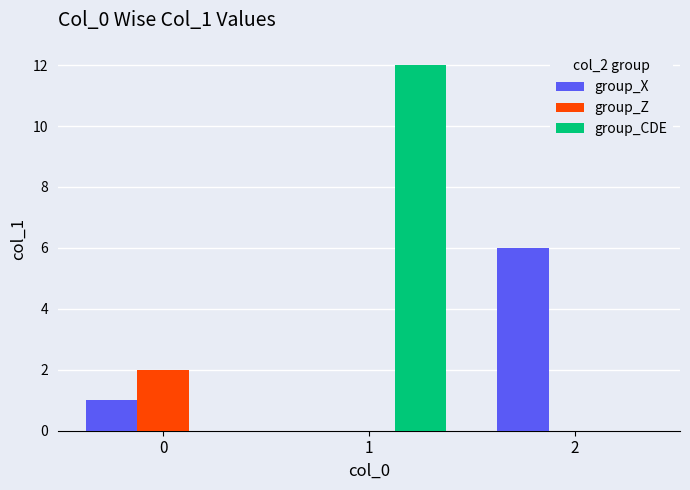

What is the total value across all series at 2?

6